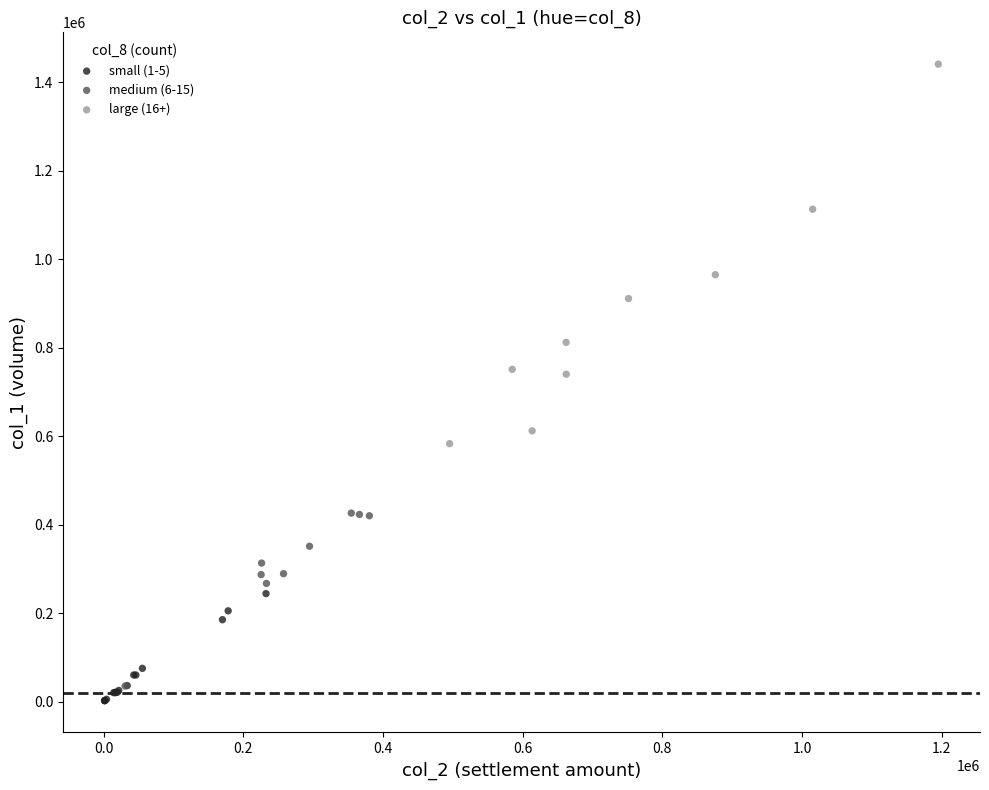

What are all the series names shown in the legend?

small (1-5), medium (6-15), large (16+)